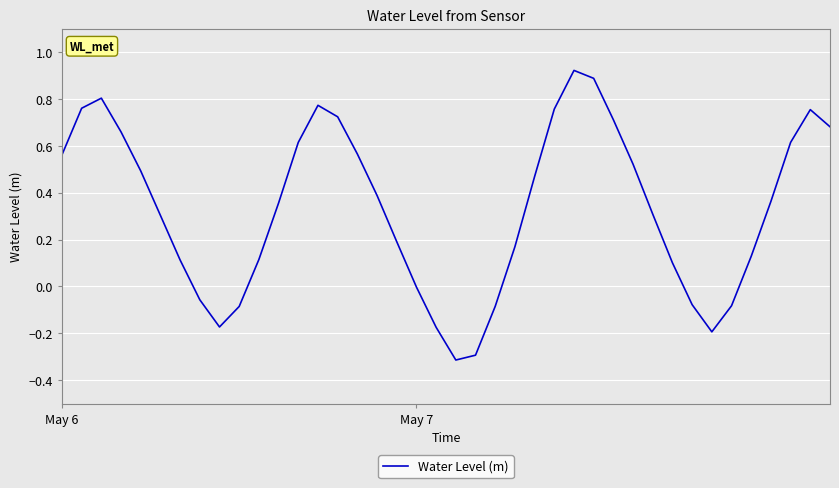

What is the smallest value displayed?

-0.3